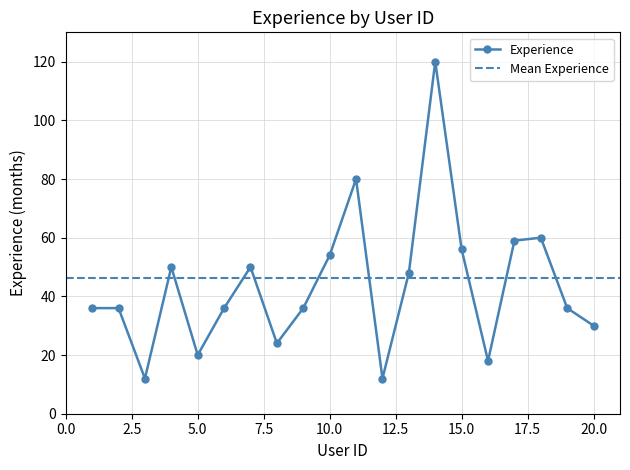

What is the difference between the second highest and minimum values?

68